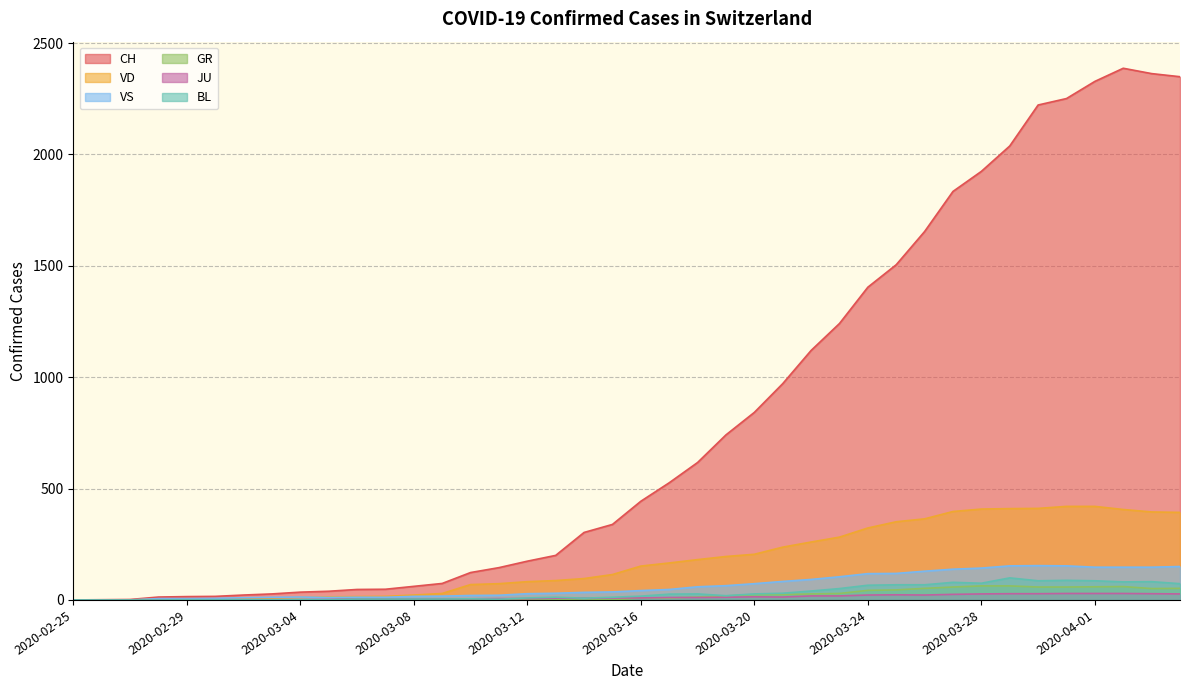

Does the chart have visible grid lines?

Yes